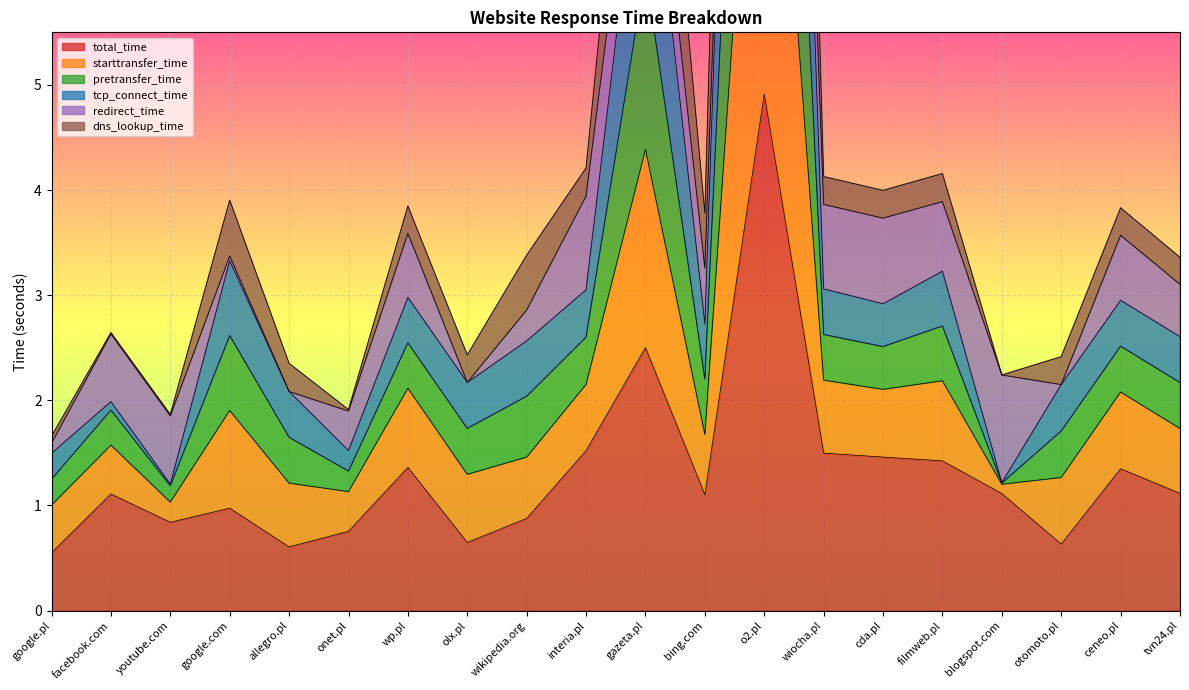

True or false: total_time has a value of 1.1 at bing.com.

True